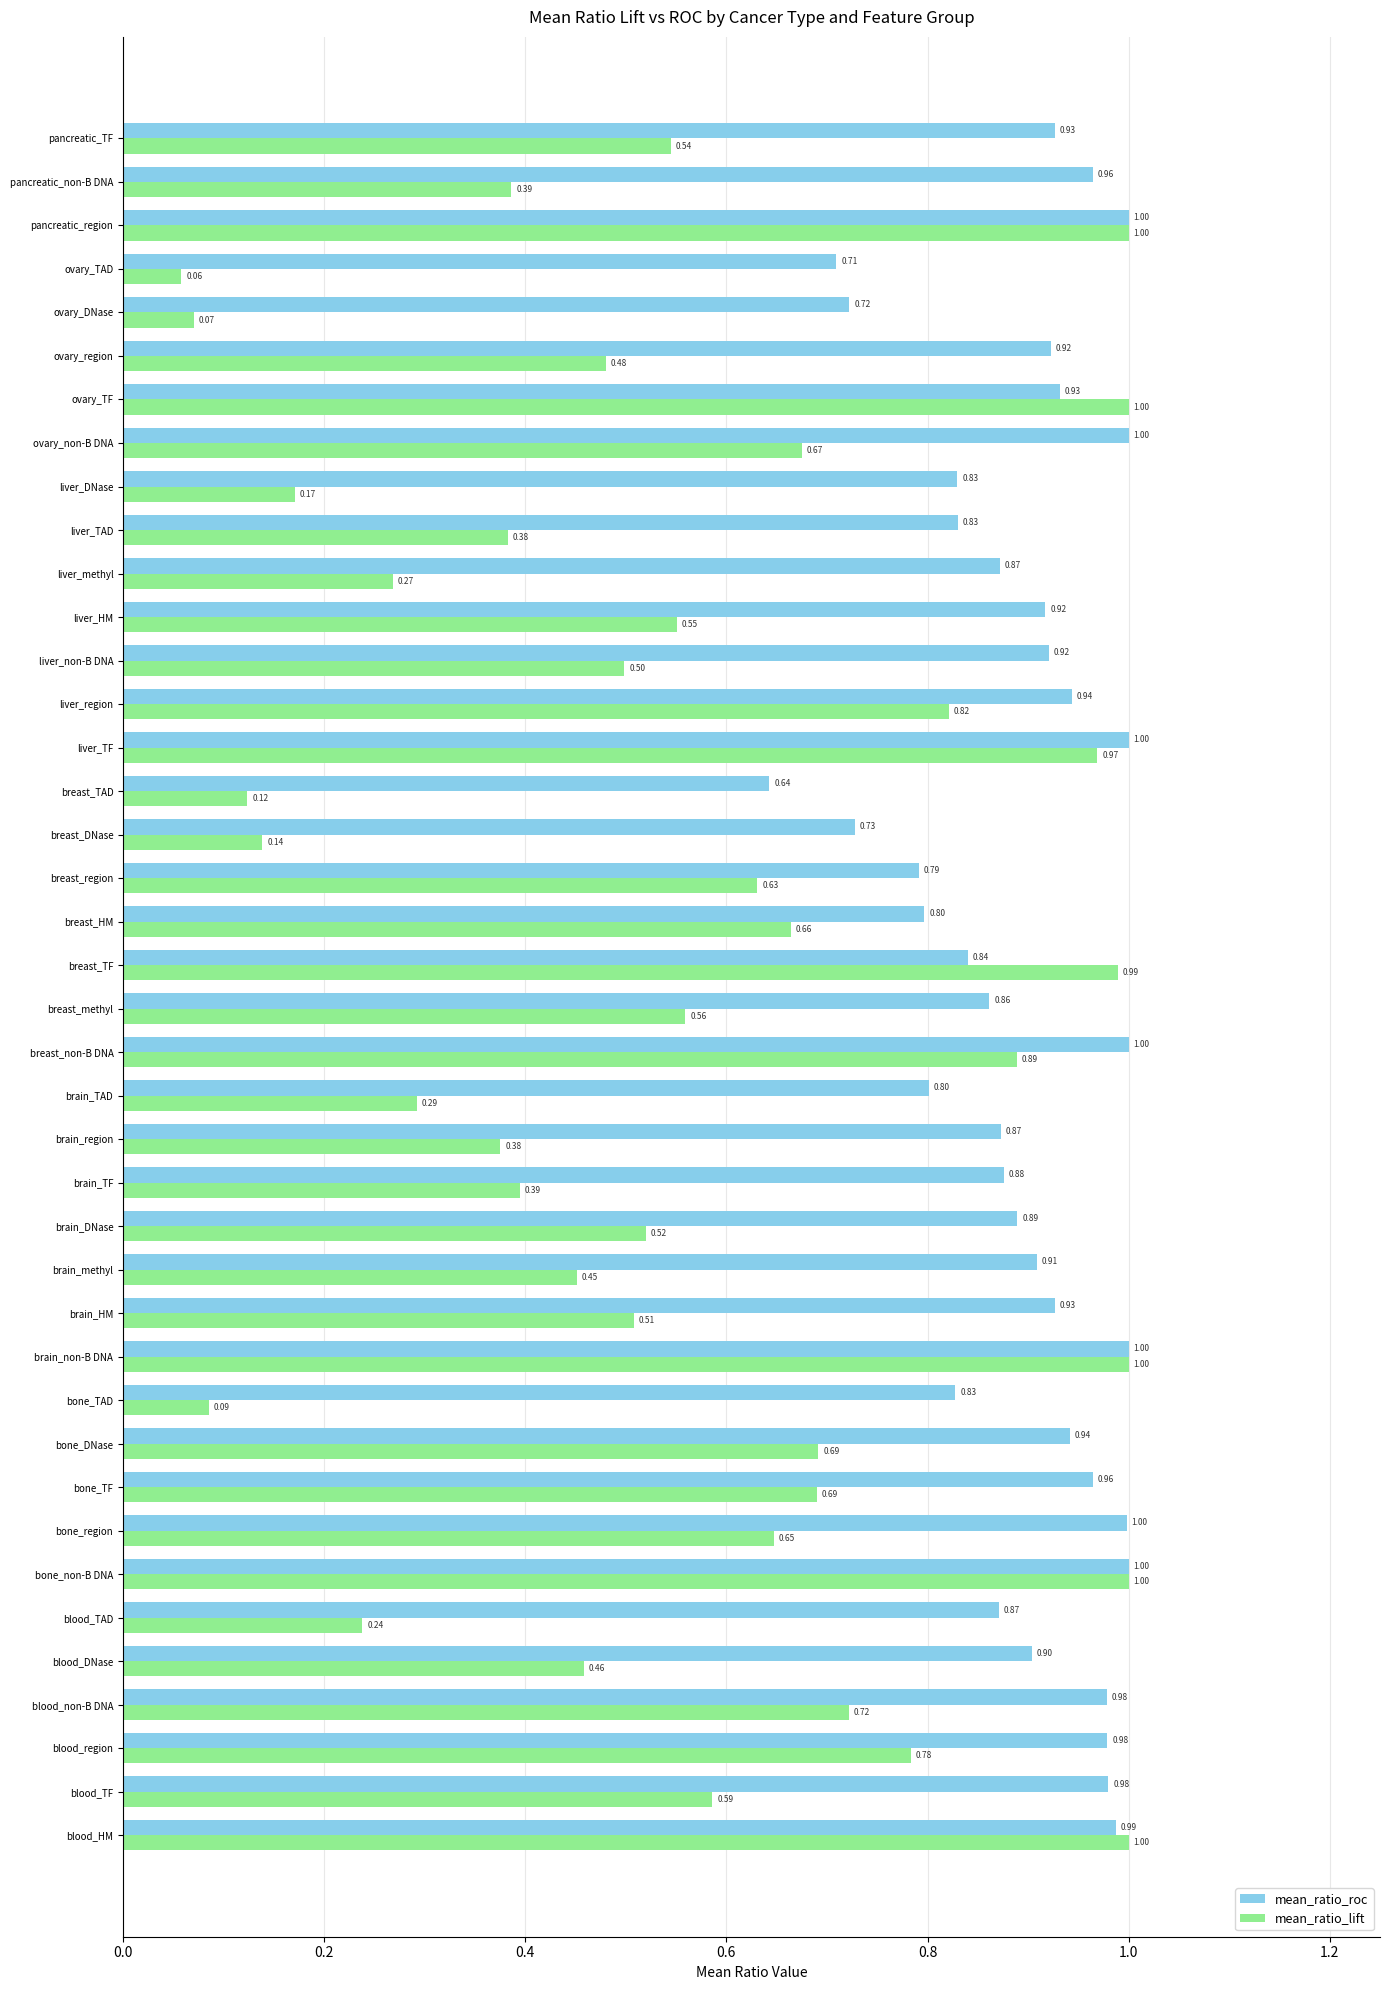

Rank the series by their average value, from highest to lowest.

mean_ratio_roc, mean_ratio_lift